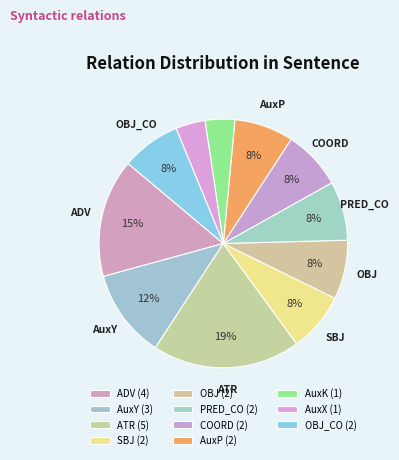

Which slice is the largest?

ATR